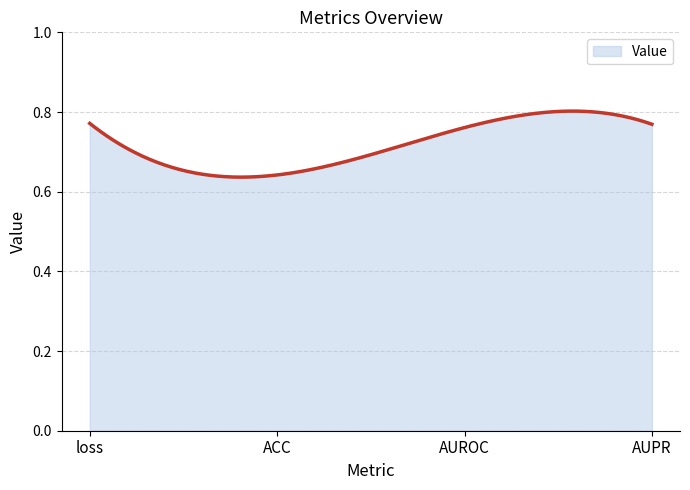

Is this an area chart (filled region under the line)?

Yes